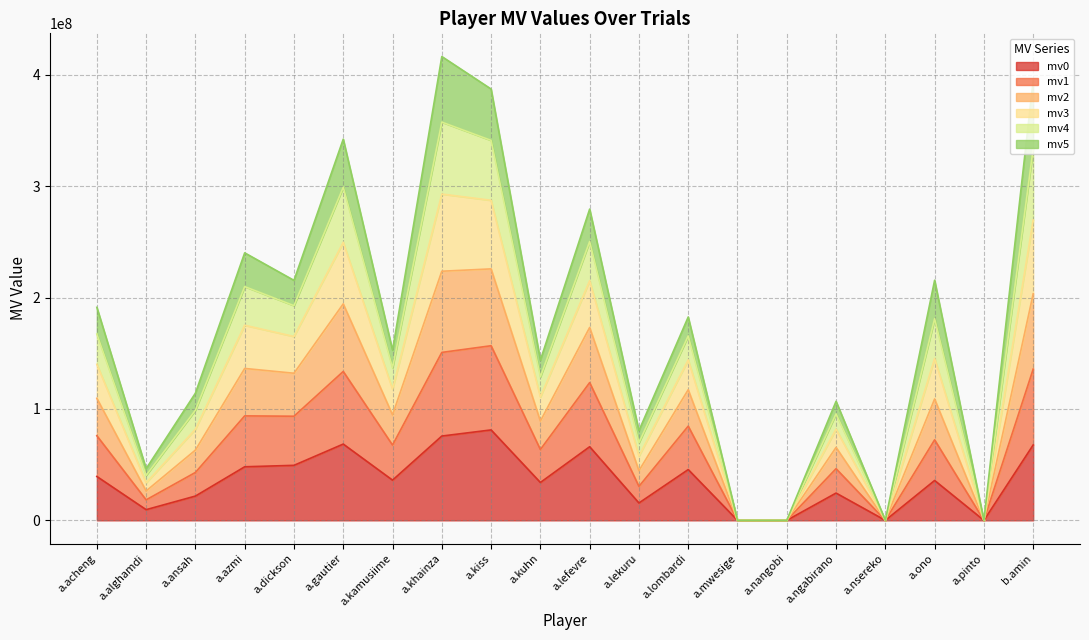

What is the total value across all series at a.kamusiime?

152800000